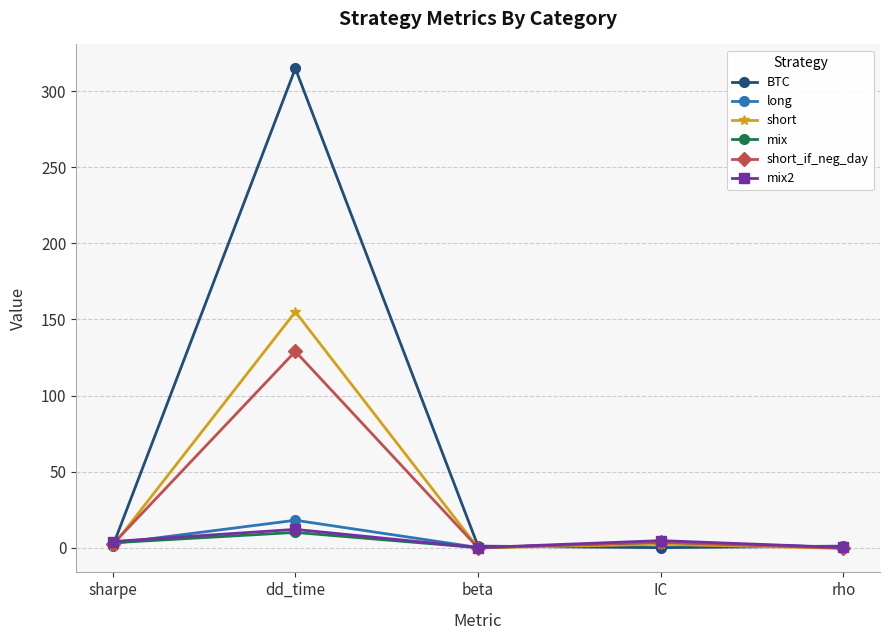

True or false: BTC has more than 0 points higher than both neighbors.

True